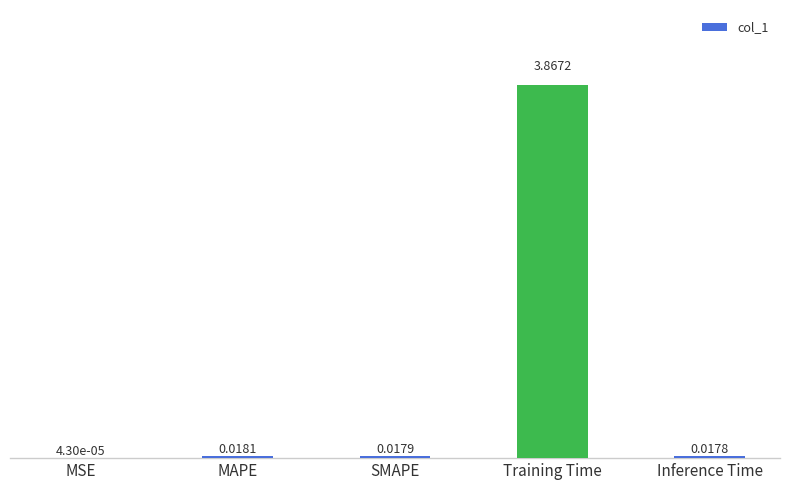

At which category does the chart reach its peak across all series?

Training Time